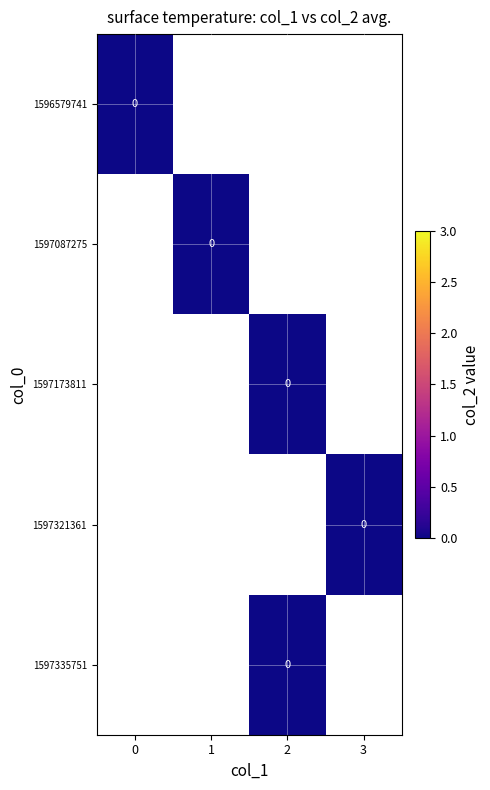

Reading right to left, what are all the values shown in this chart?

0: 2	3	2	1	0
1: 0	0	0	0	0